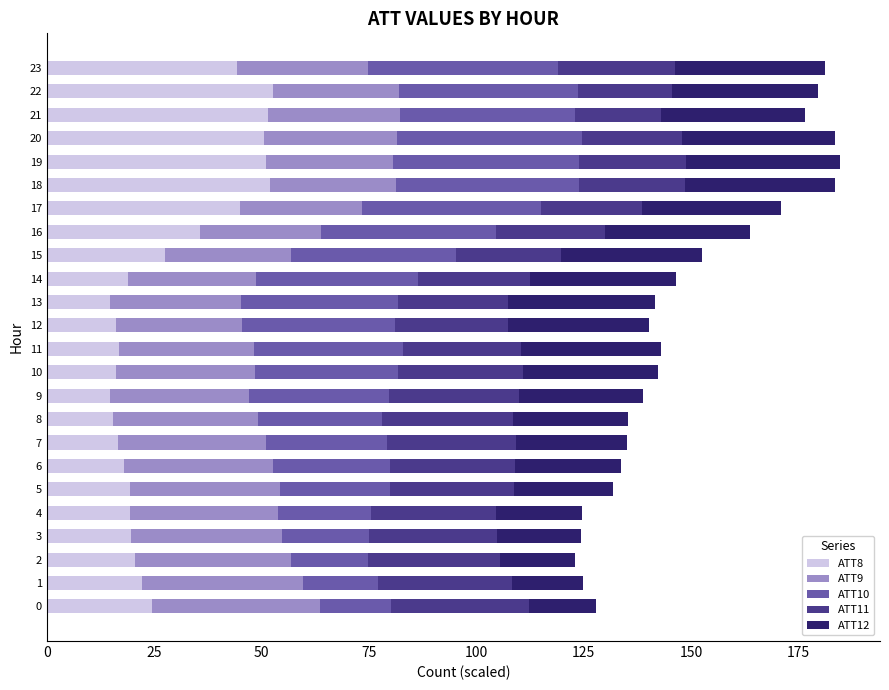

What is the highest value of the ATT8 series?

52.6